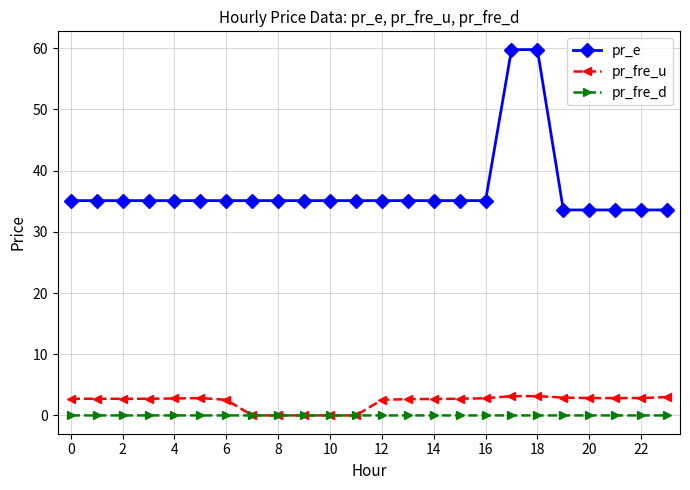

Which series has the widest spread of values?

pr_e